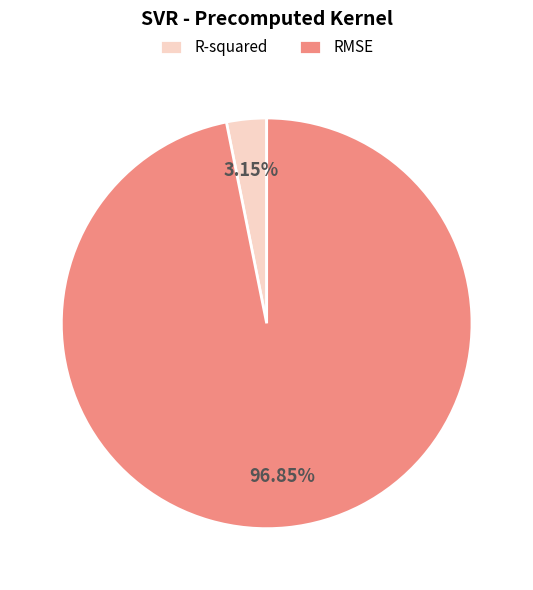

Is the sum of R-squared and RMSE greater than half?

Yes